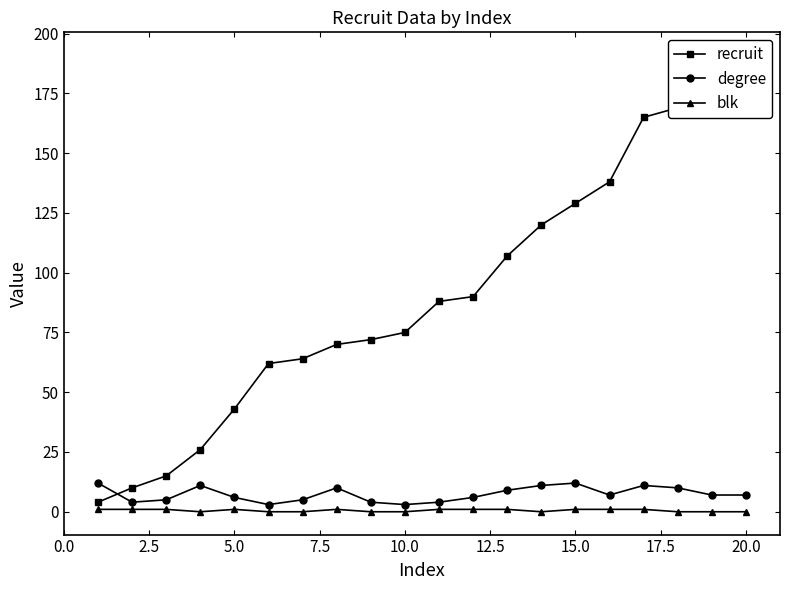

True or false: blk has more than 0 points higher than both neighbors.

True